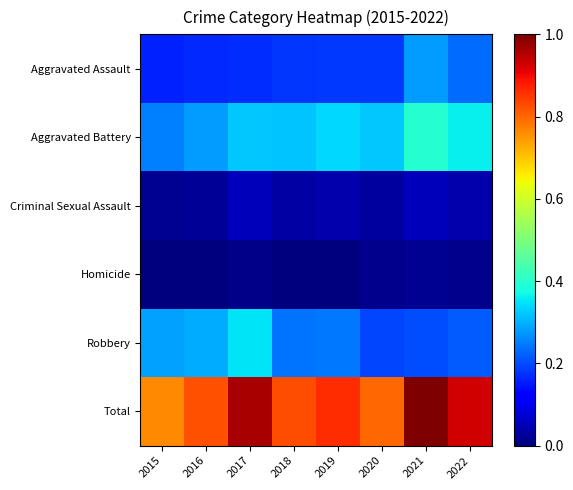

Which series changed the most between 2017 and 2021?

Robbery